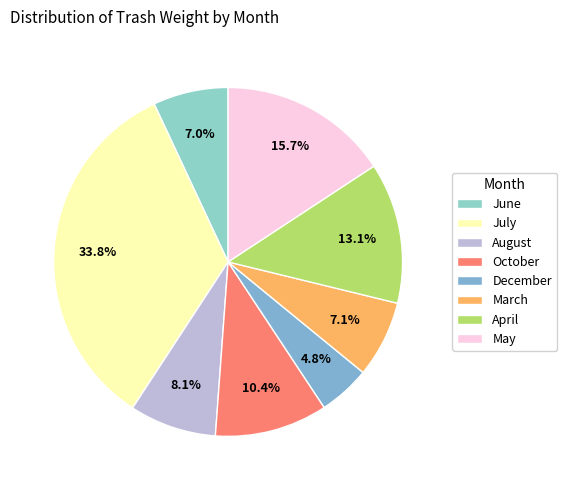

Which category has the smallest portion of the pie?

December